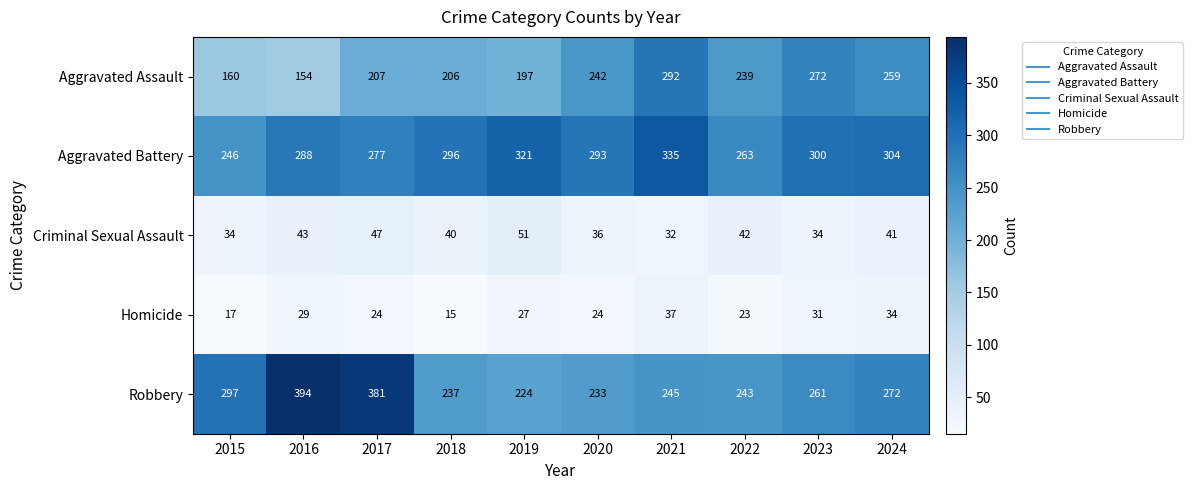

Is it true that Aggravated Battery equals 263 at 2022?

True